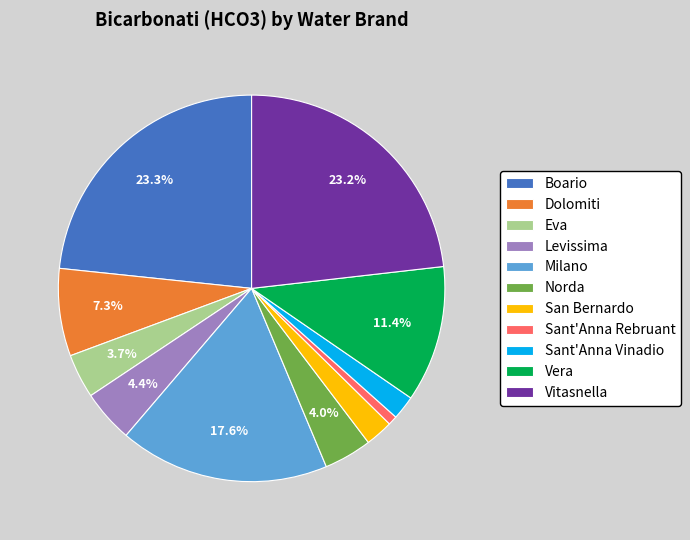

What is the smallest slice in the pie chart?

Sant'Anna Rebruant